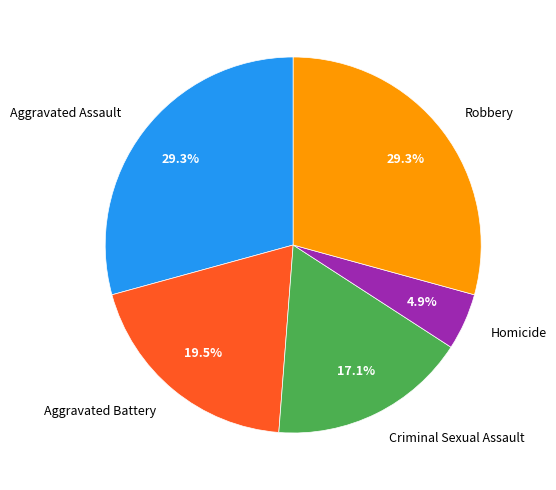

How much of the chart is everything except Aggravated Assault?

70.7%